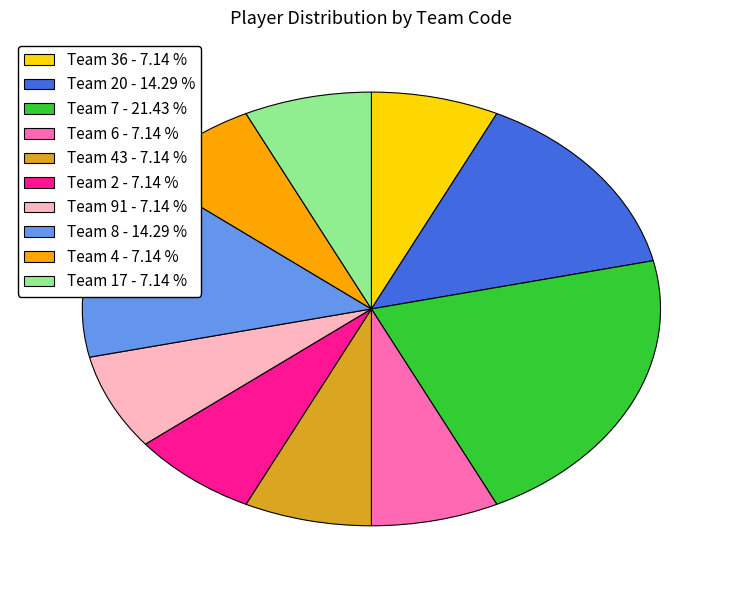

Is there a majority slice in this chart?

No